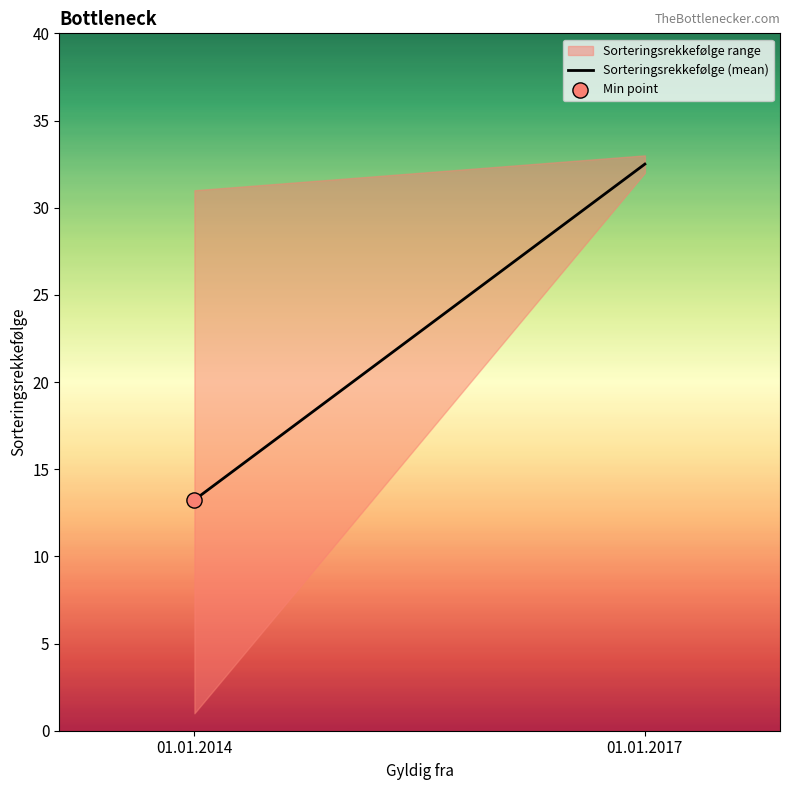

Which has a higher value, 01.01.2017 or 01.01.2014?

01.01.2017